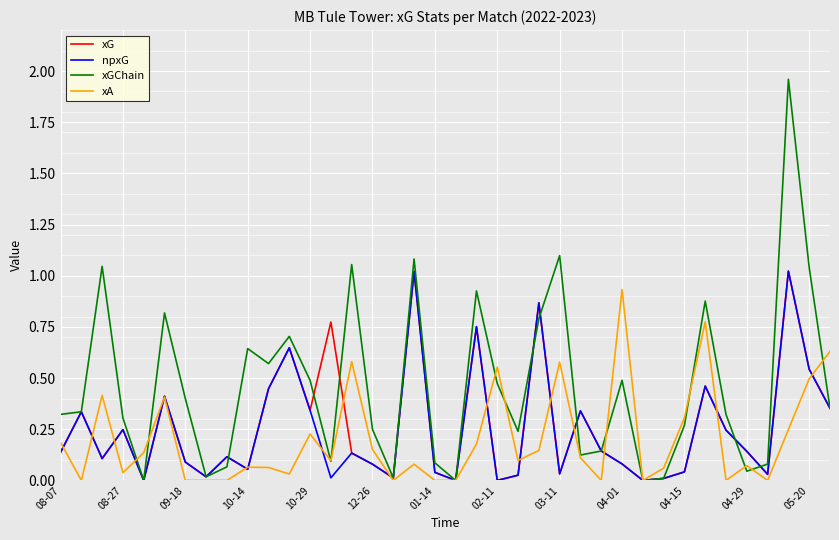

Which series has the largest total across all categories?

xGChain